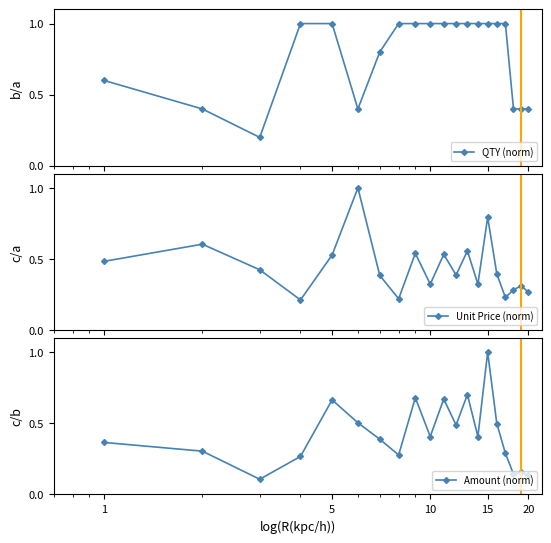

True or false: QTY (norm) has more than 2 interior local peaks.

False